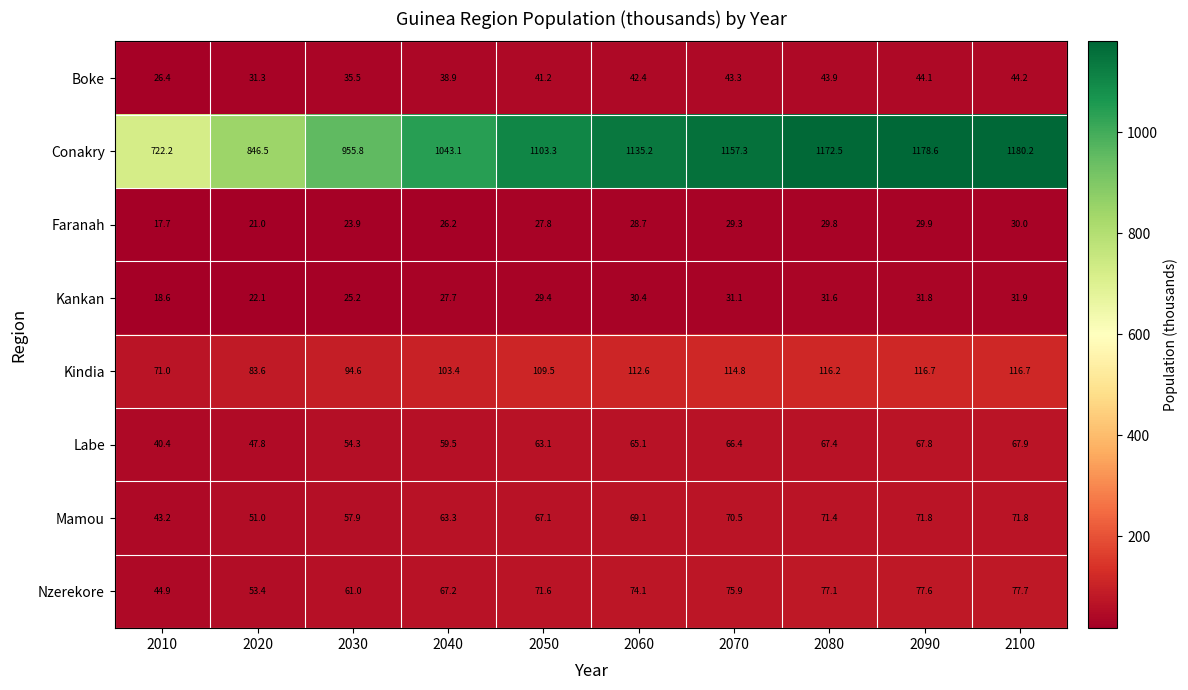

The value of Labe at 2090 is 35.4. True or false?

False